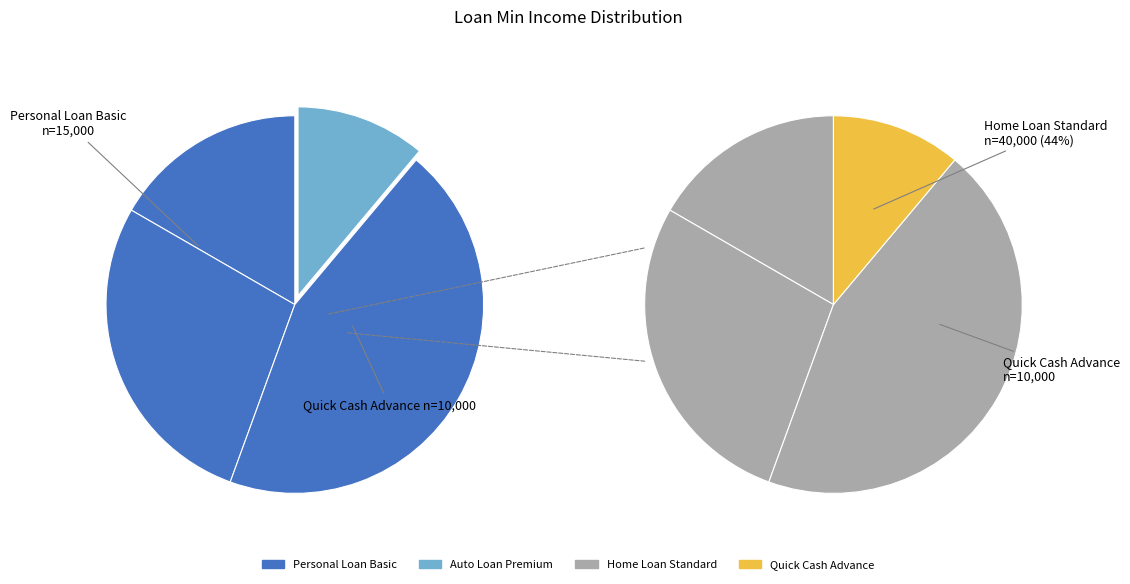

What percentage is the Home Loan Standard slice, to the nearest percent?

44%